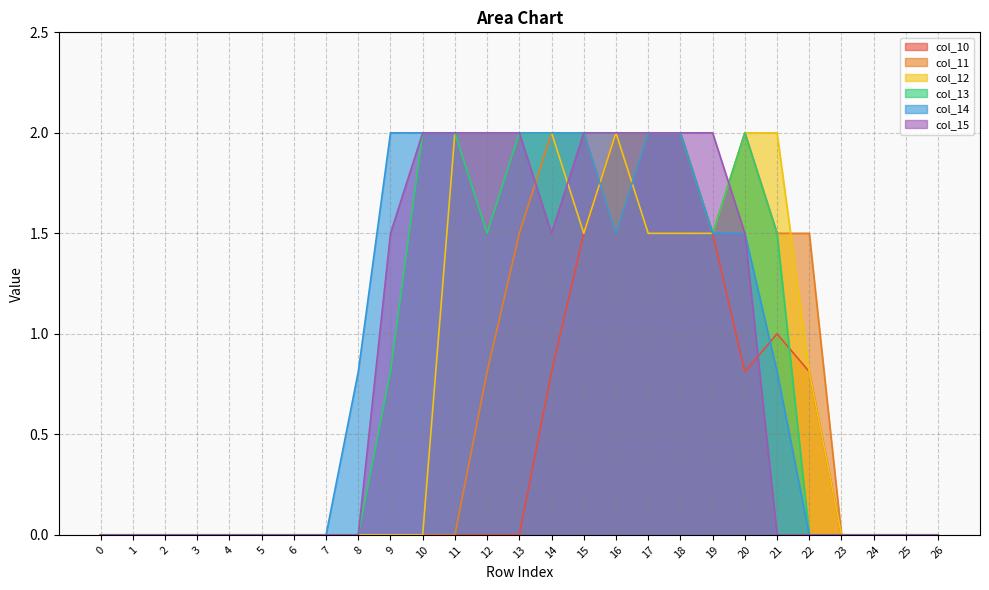

How many lines are shown in the chart?

6